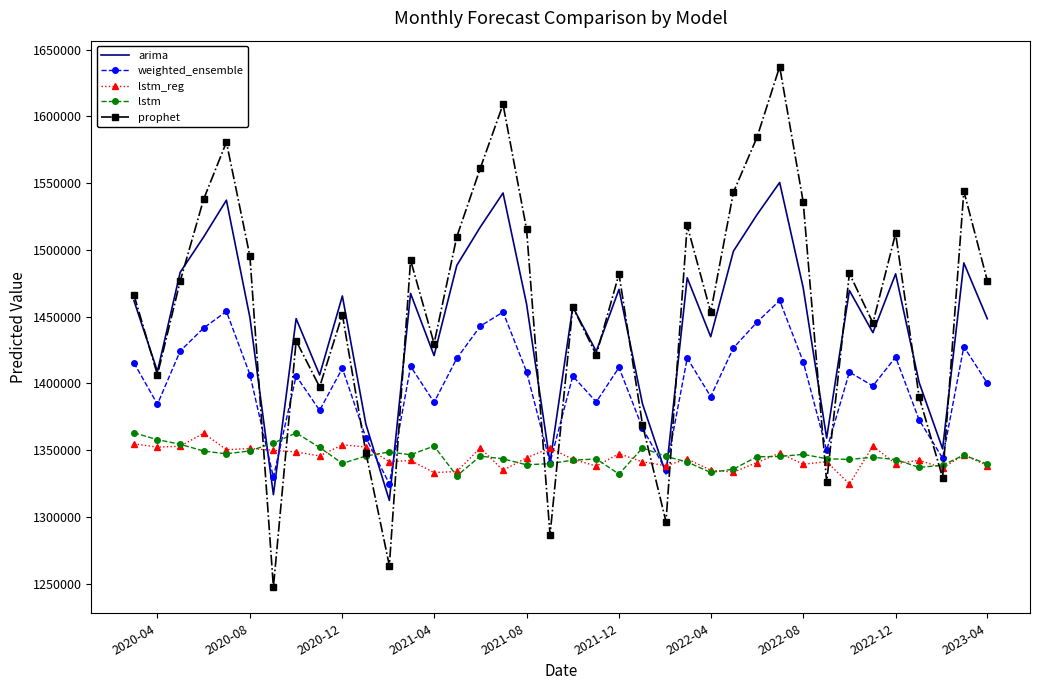

Which series has the largest range (max minus min)?

prophet